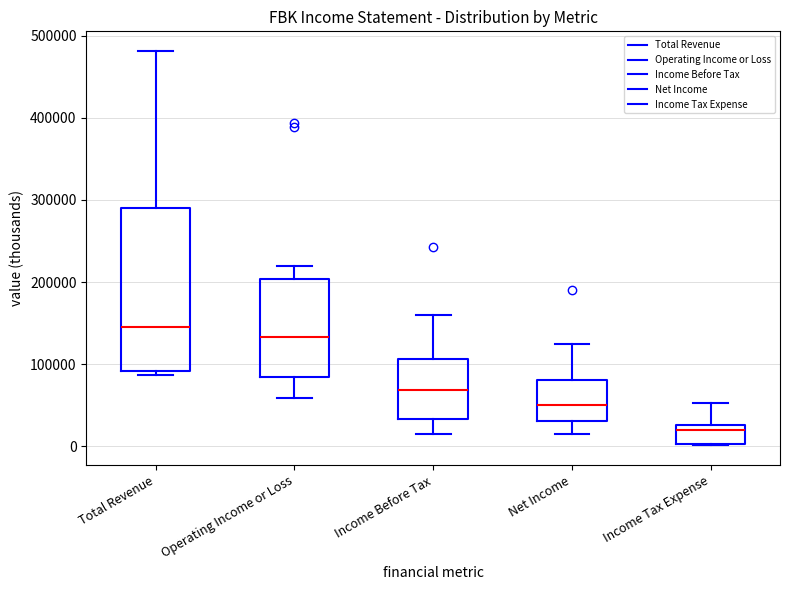

Reading left to right, read every box against the y-axis: the position of its median line, the range the box covers, and the ends of its whiskers. The values are not printed on the chart, so give them approximately, as read against the axis.

Total Revenue: median 150000, box 90000 to 290000, whiskers 90000 (just below the box's lower edge) to 480000
Operating Income or Loss: median 130000, box 80000 to 200000, whiskers 60000 to 220000
Income Before Tax: median 70000, box 30000 to 110000, whiskers 20000 to 160000
Net Income: median 50000, box 30000 to 80000, whiskers 10000 to 120000
Income Tax Expense: median 20000, box 0 to 30000, whiskers 0 to 50000